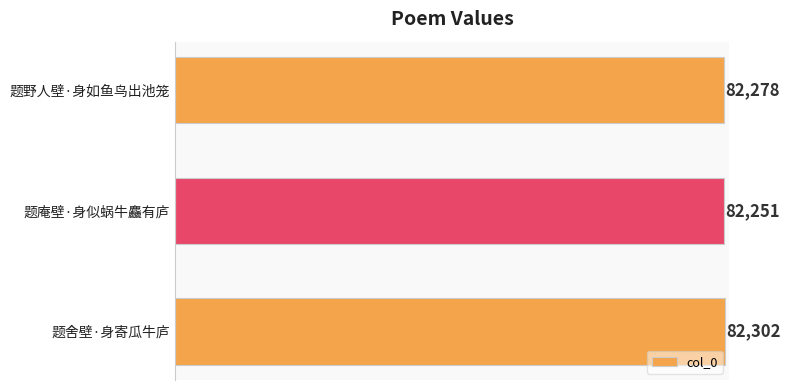

Reading top to bottom, what are all the values shown in this chart?

82278	82251	82302